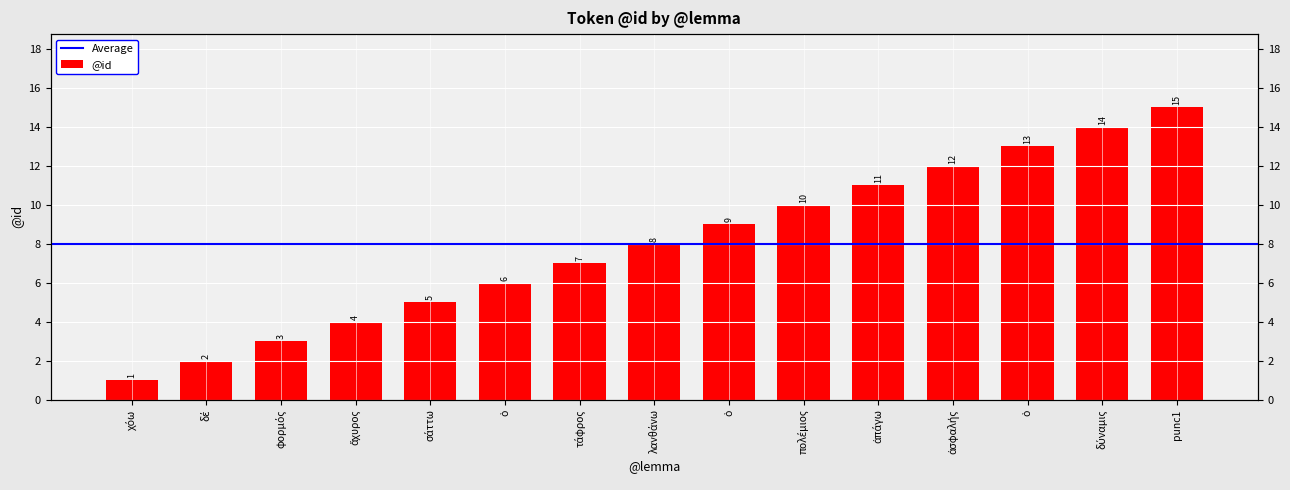

What is the maximum value shown in the chart?

15